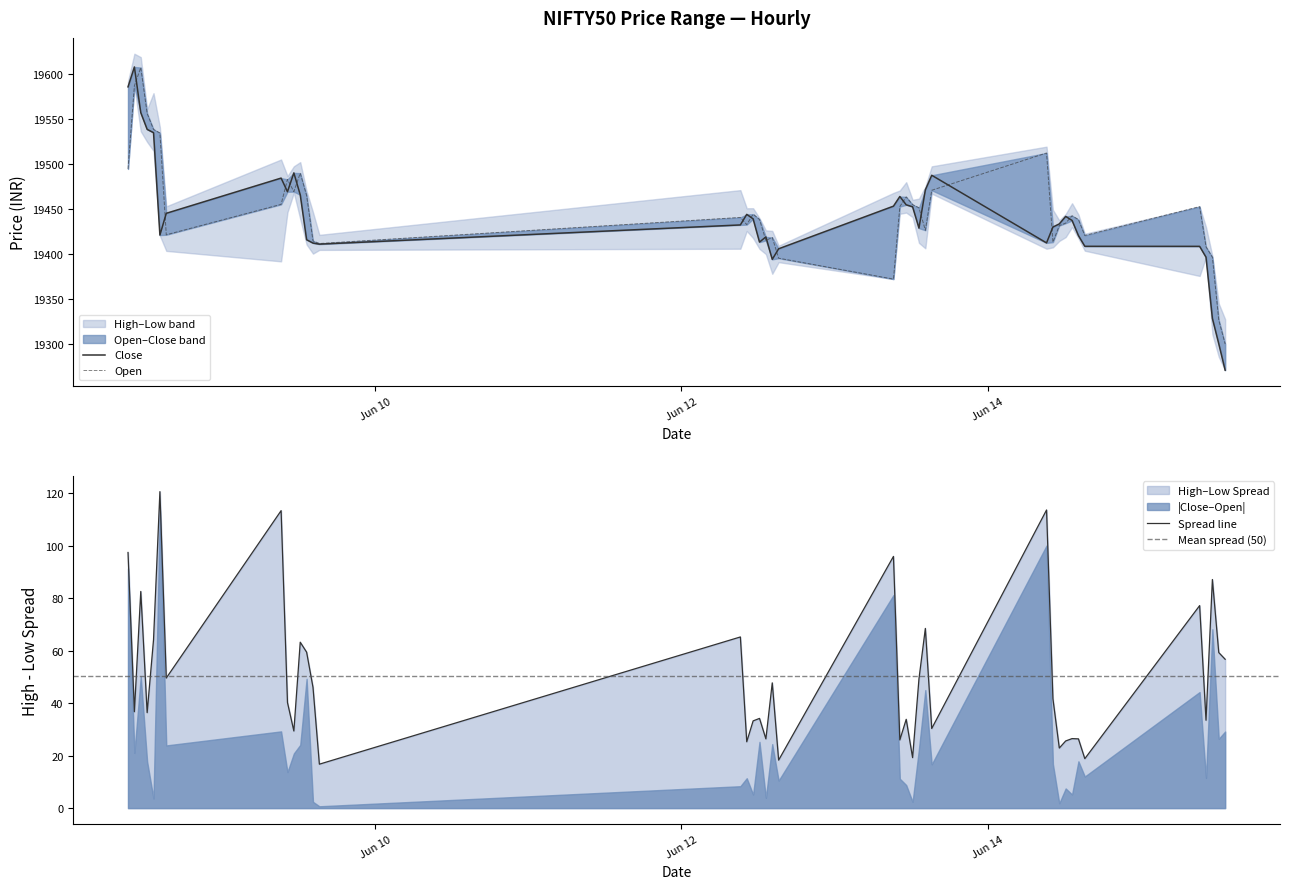

Is the value of Close at 2023-06-13 09:15:00 greater than the value of Open at 2023-06-12 09:15:00?

Yes